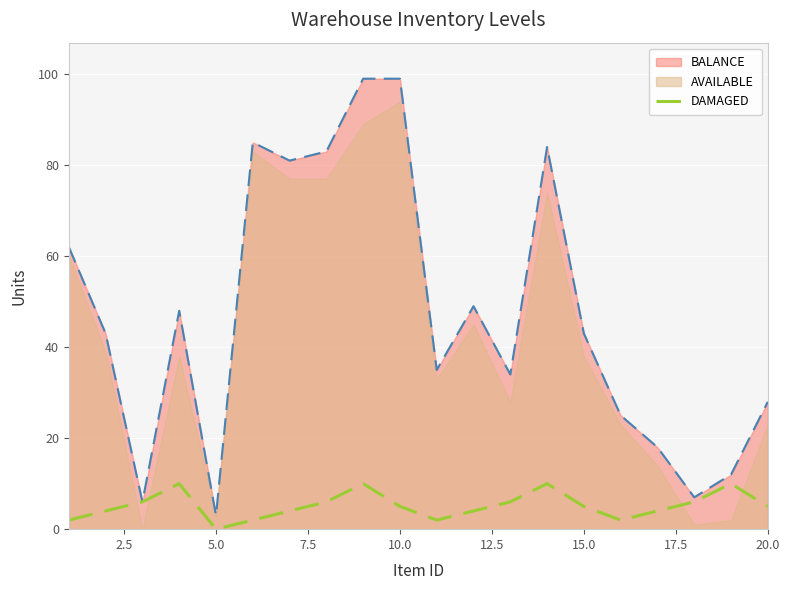

Does the chart display data point markers on the line(s)?

No